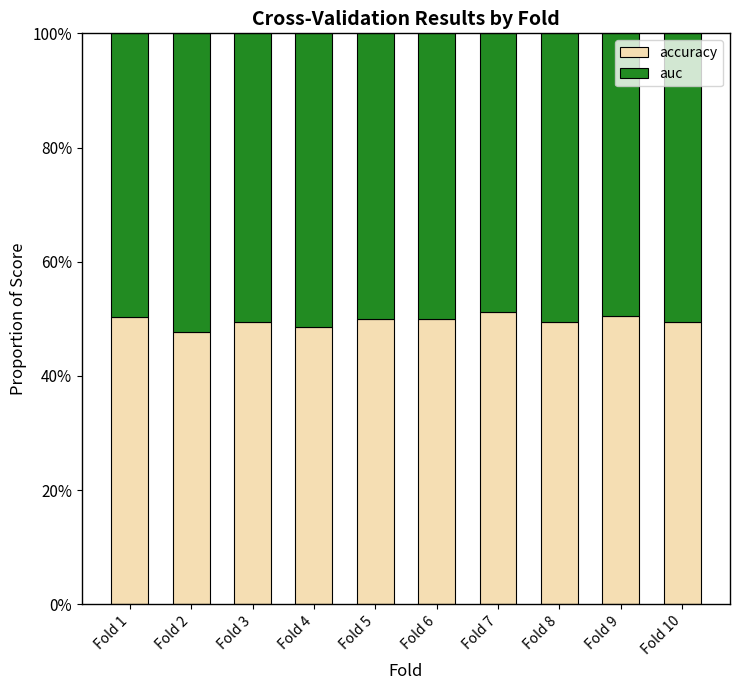

List the series in order of their overall mean, highest first.

auc, accuracy